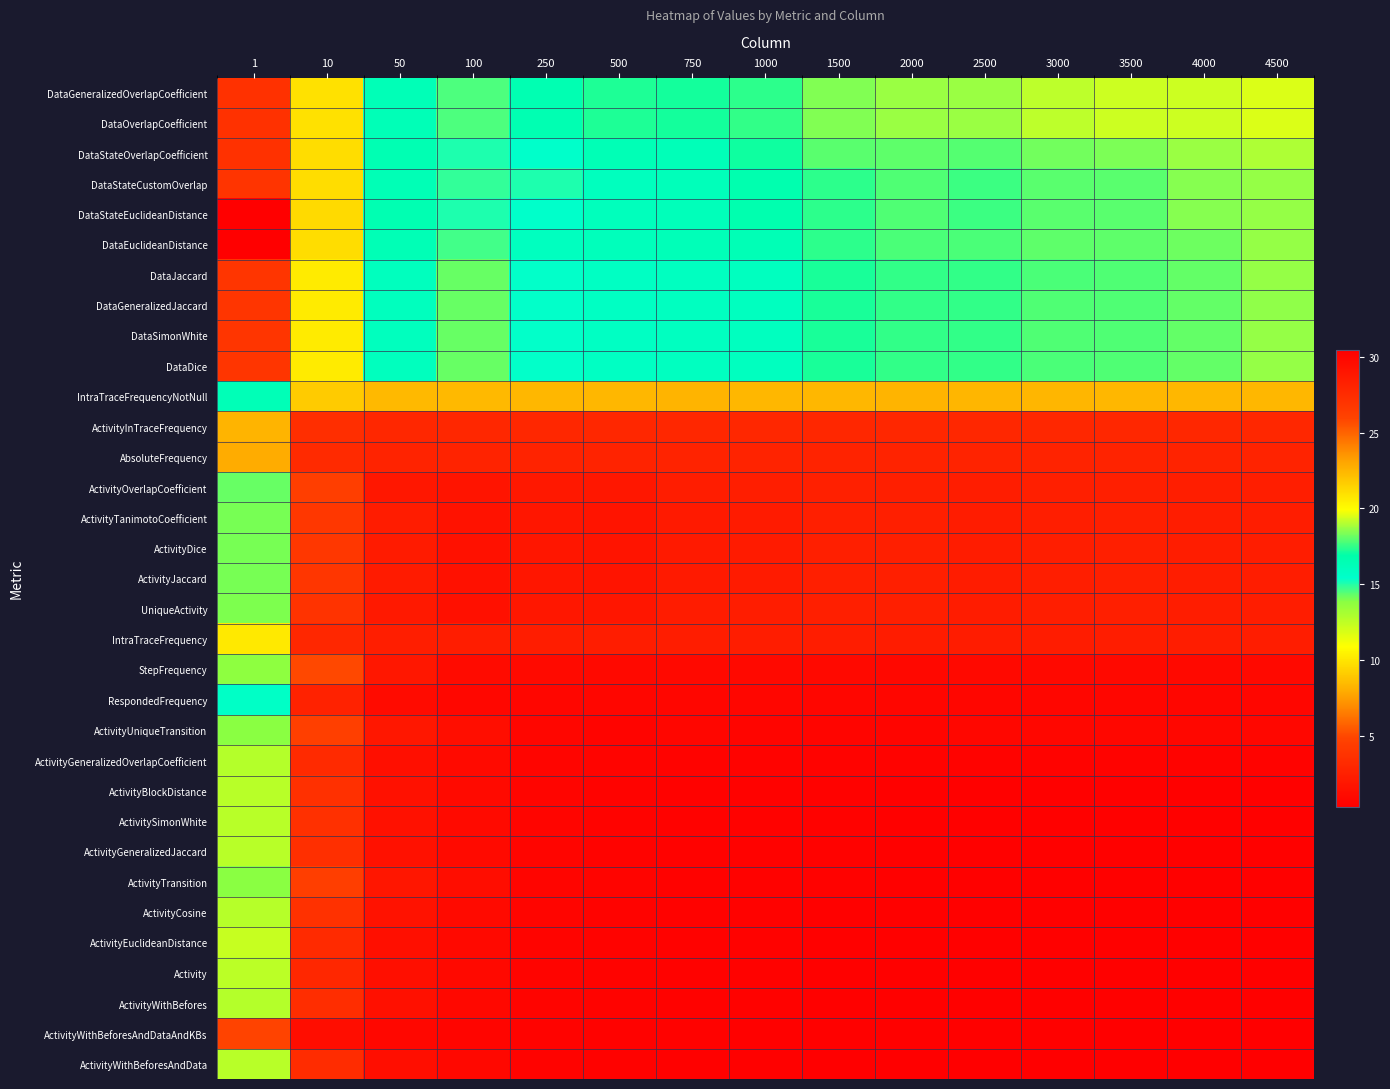

Which series has the largest total across all categories?

DataGeneralizedOverlapCoefficient